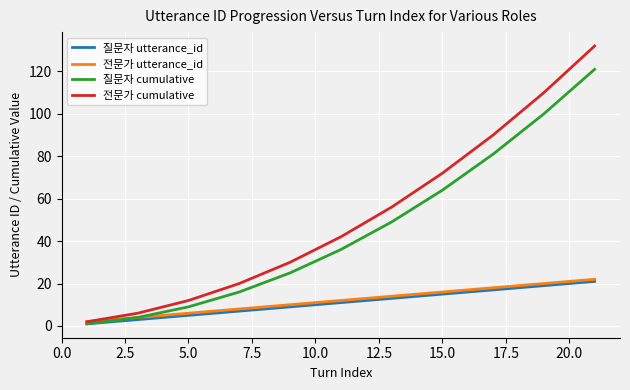

What is the highest value of the 전문가 utterance_id series?

22